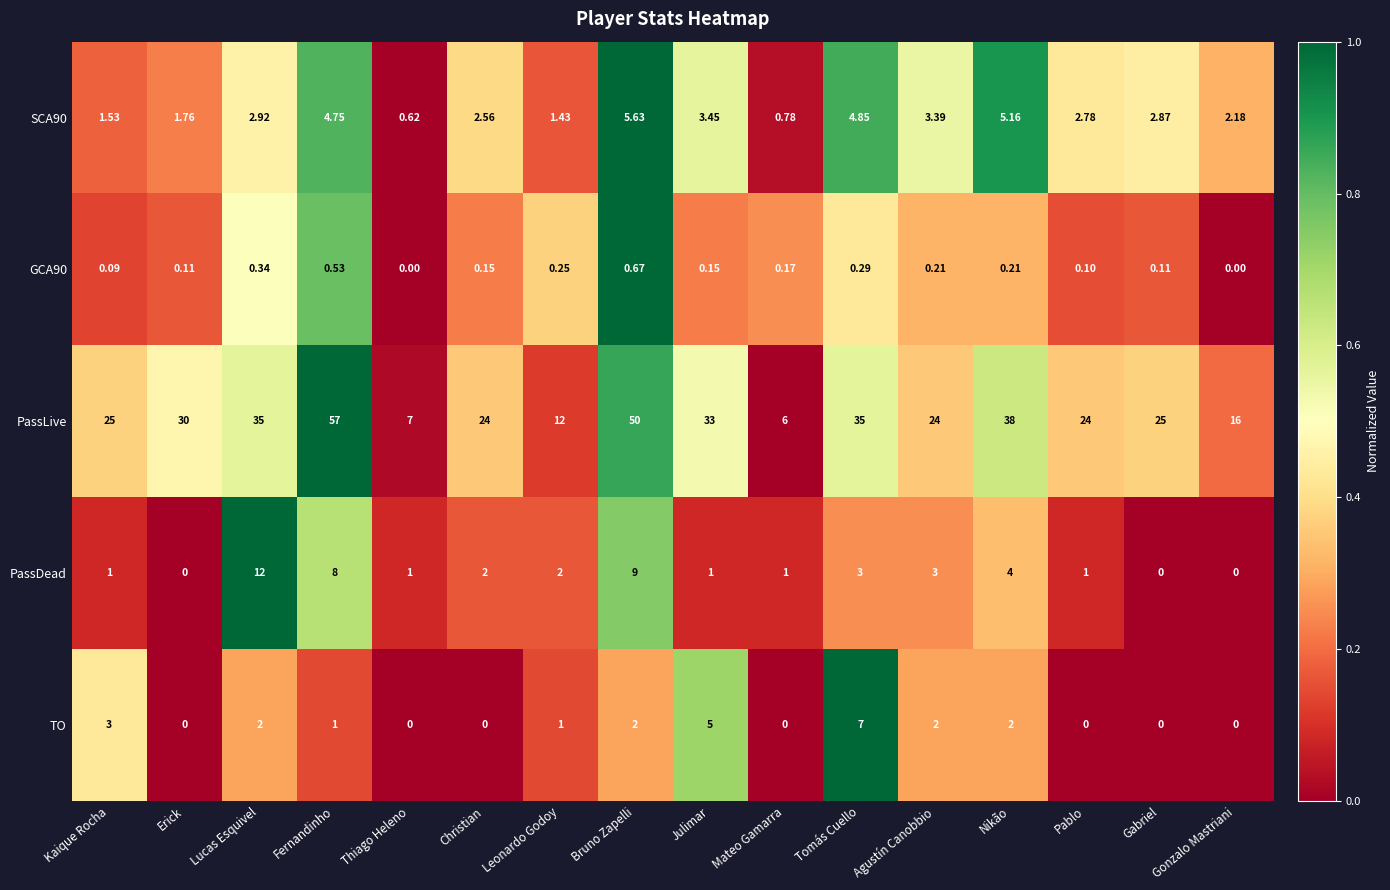

Which series changed the most between Kaique Rocha and Julimar?

PassLive